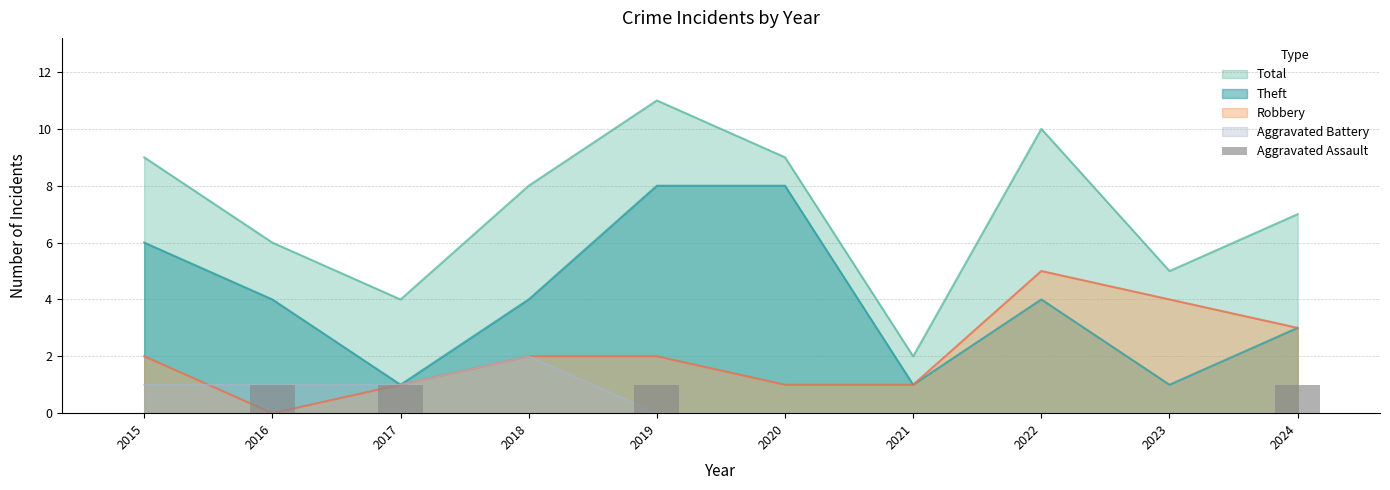

Which has a higher value, 2023 or 2021?

2023